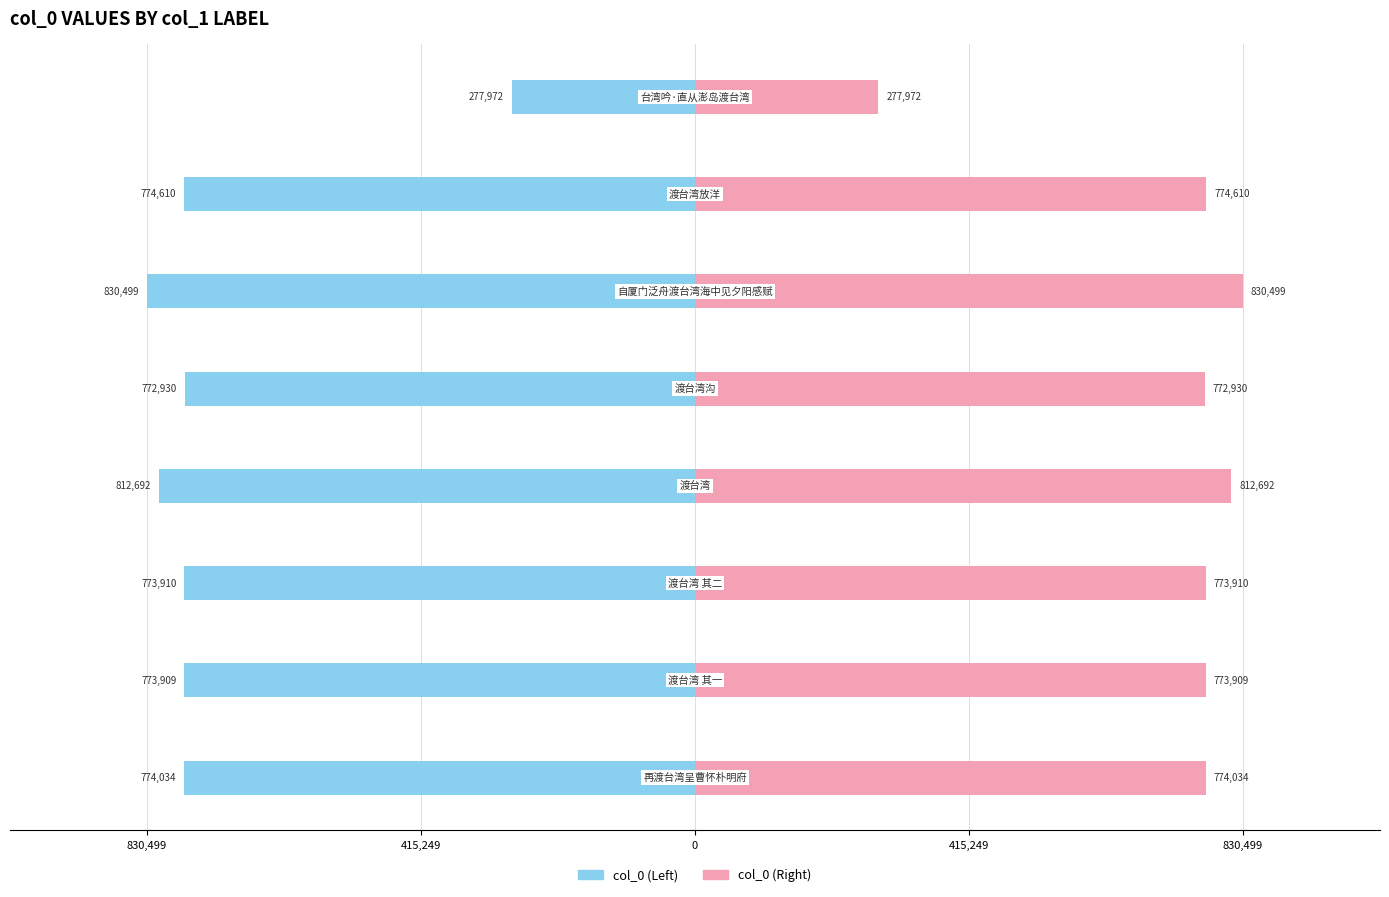

What are all the series names shown in the legend?

col_0 (Left), col_0 (Right)